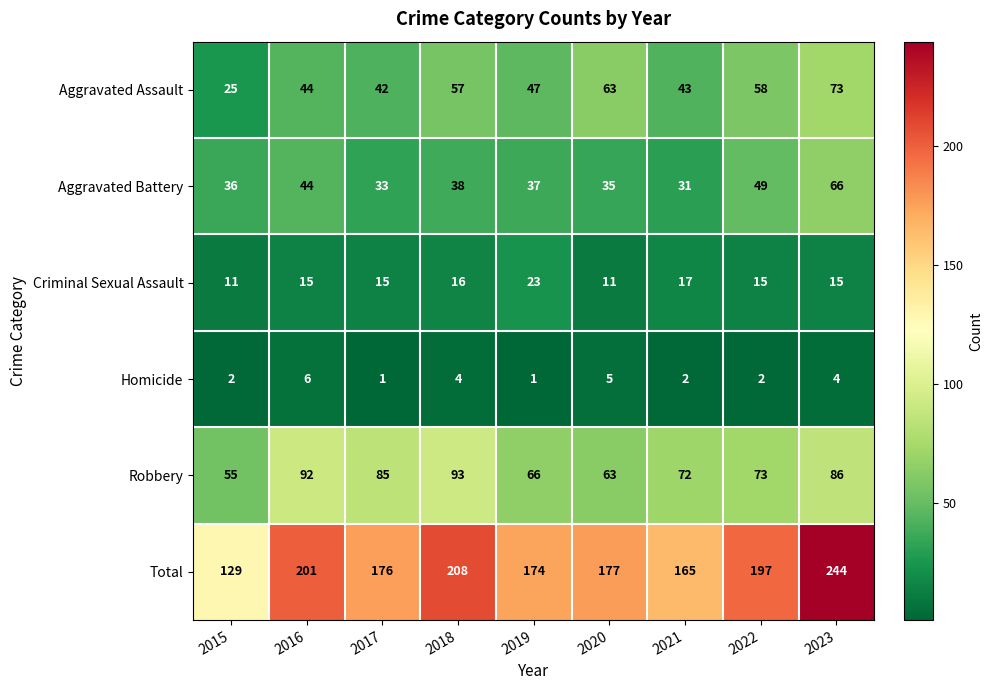

List the series in order of their peak value, lowest first.

Homicide, Criminal Sexual Assault, Aggravated Battery, Aggravated Assault, Robbery, Total